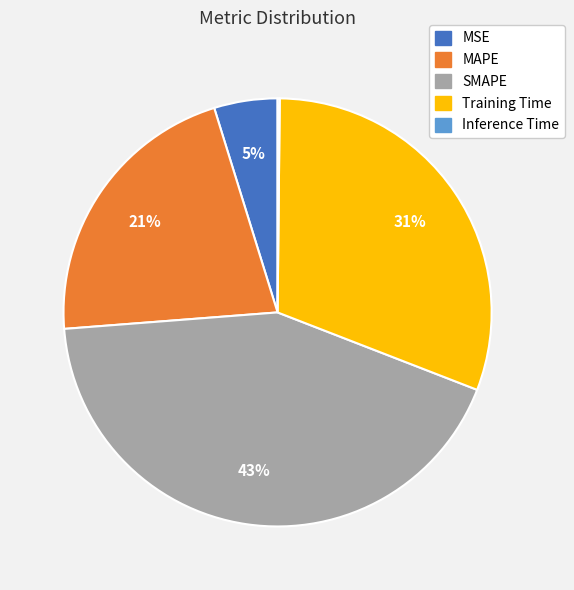

Which category has the biggest portion of the pie?

SMAPE